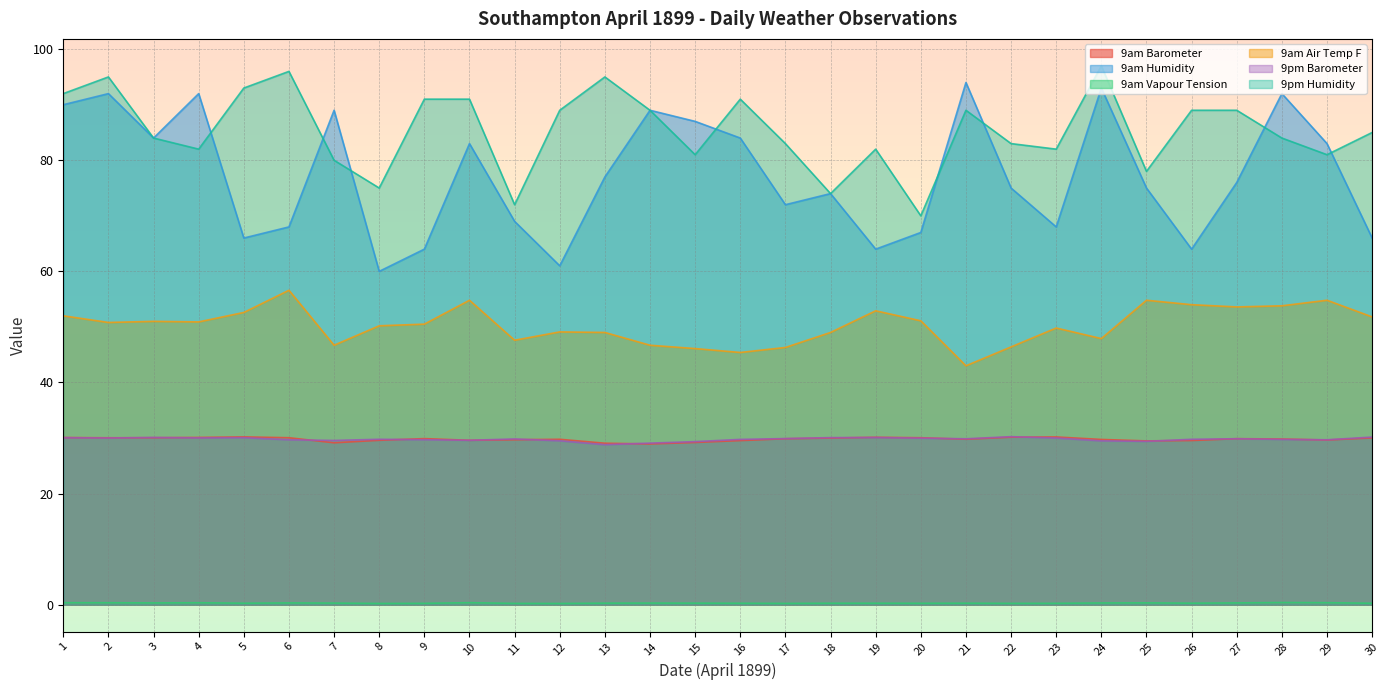

True or false: 9pm Barometer has a value of 14.8 at 29.

False